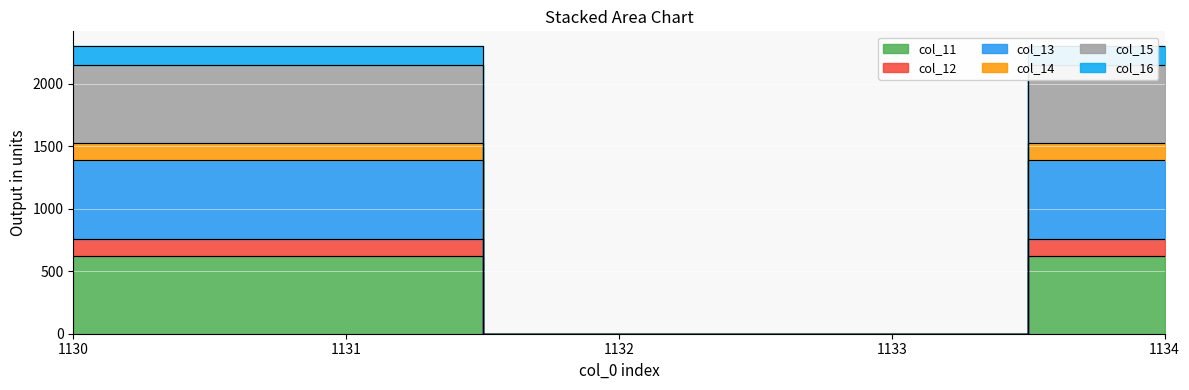

At how many categories does at least one series exceed 1794?

3